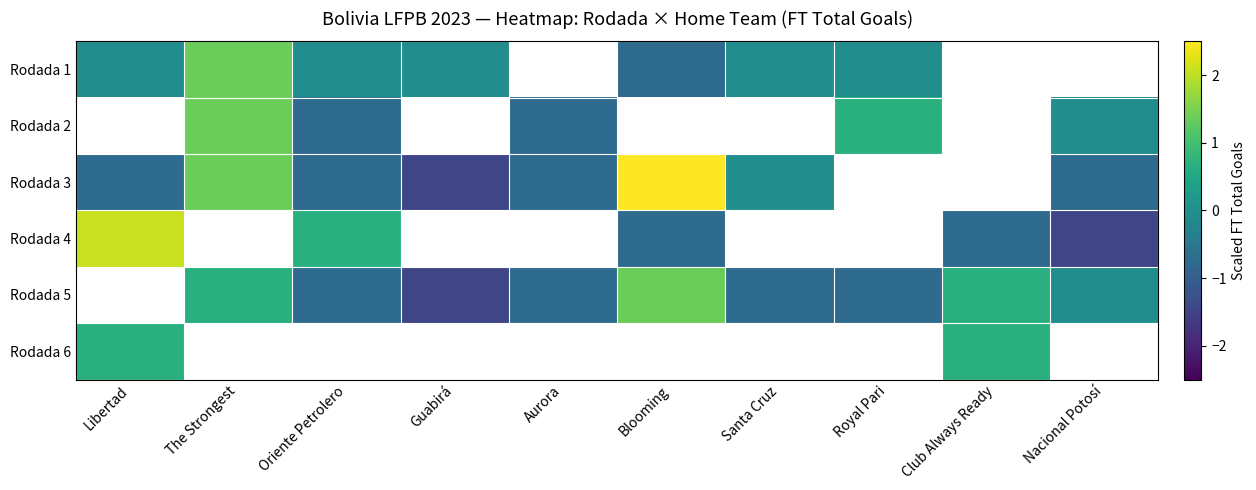

Is it true that Rodada 3 equals -1.5 at Guabirá?

True